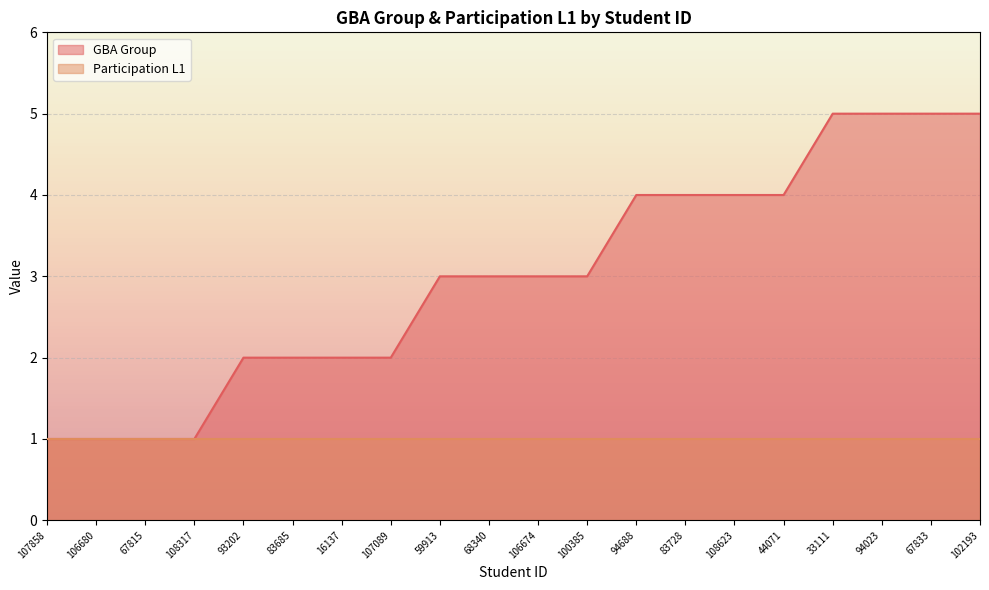

Reading left to right, extract all data points from this chart.

107858=1	106680=1	67815=1	108317=1	93202=2	83685=2	16137=2	107089=2	59913=3	68340=3	106674=3	100385=3	94688=4	83728=4	108623=4	44071=4	33111=5	94023=5	67833=5	102193=5